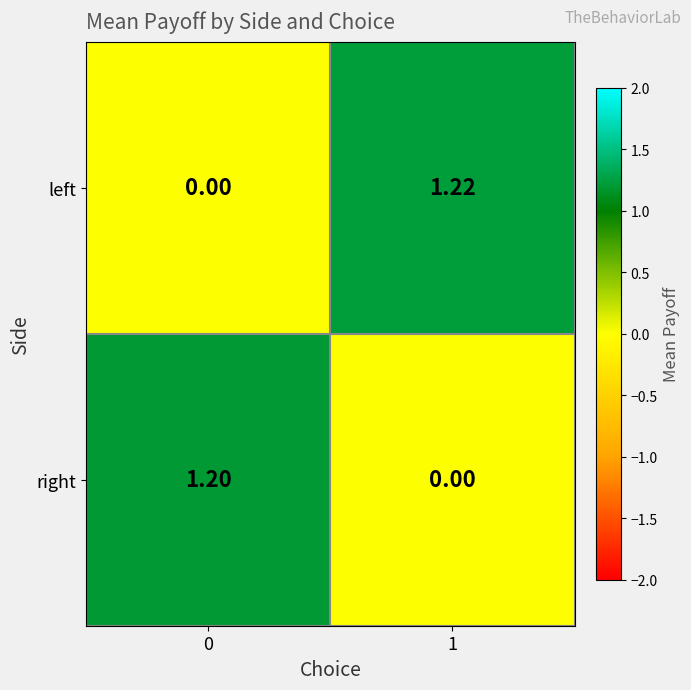

Which series has the largest total across all categories?

left